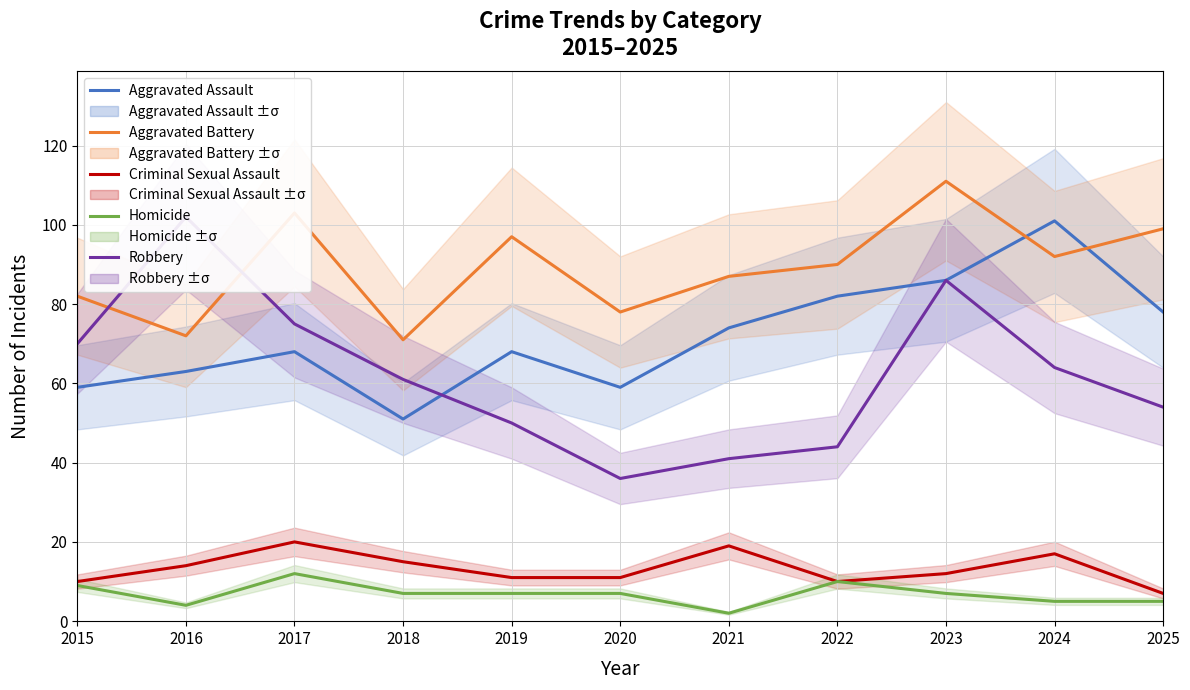

Which series has the largest range (max minus min)?

Robbery